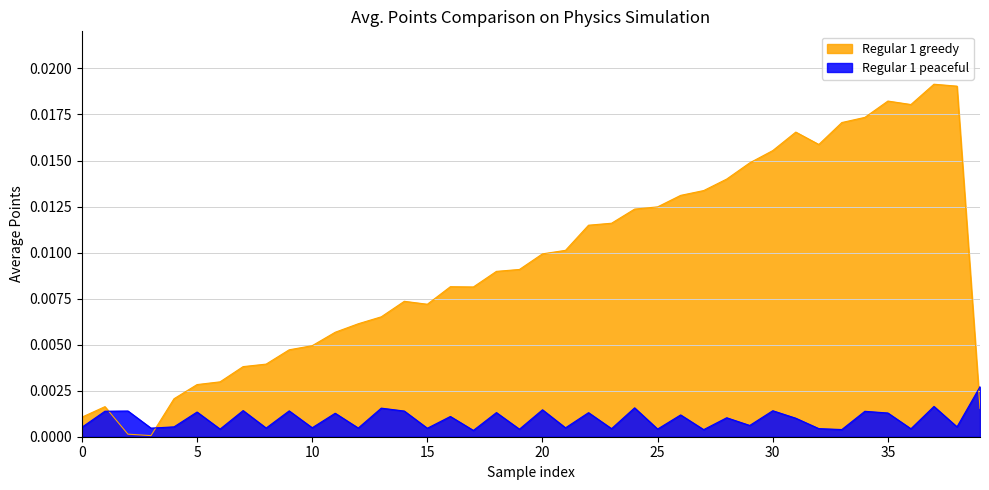

Which series has the largest total across all categories?

Regular 1 greedy